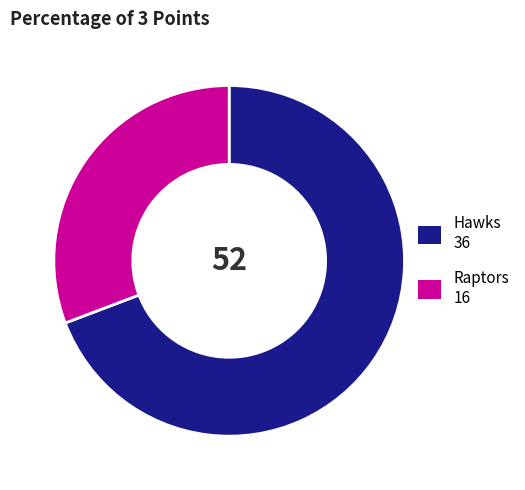

Which slice represents more than half of the pie?

Hawks